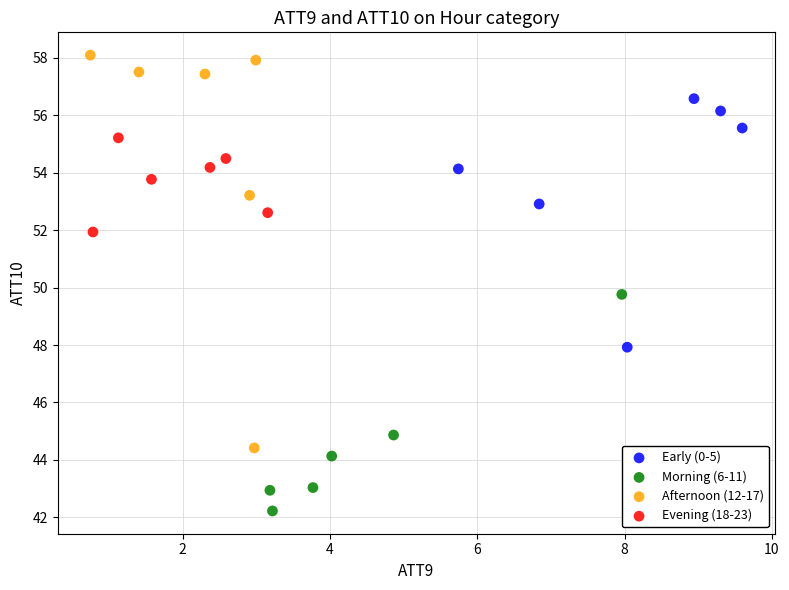

Which series contains the highest Y value?

Afternoon (12-17)